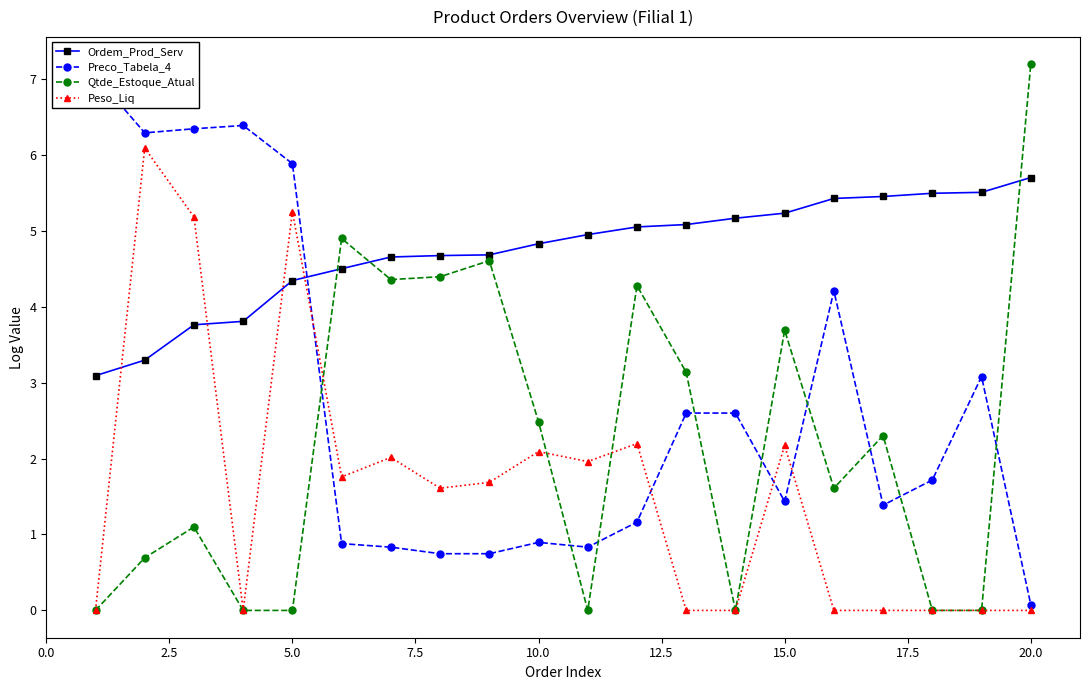

True or false: Peso_Liq has more than 2 interior local peaks.

True